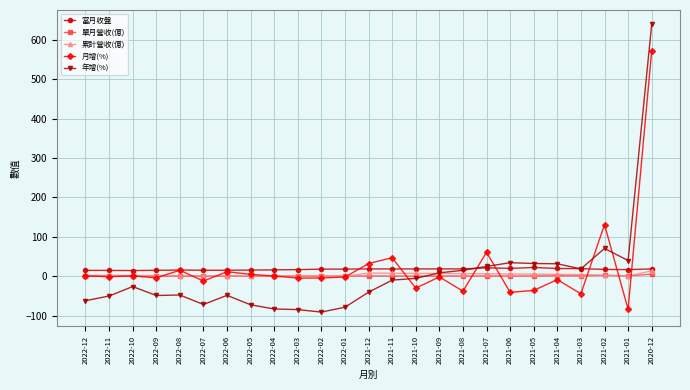

What is the difference between the maximum and minimum values in the 單月營收(億) series?

4.9